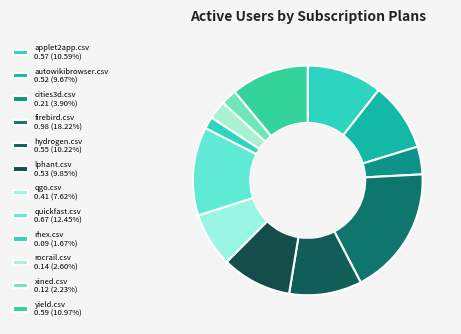

To the nearest percent, what portion does quickfast.csv represent?

12%